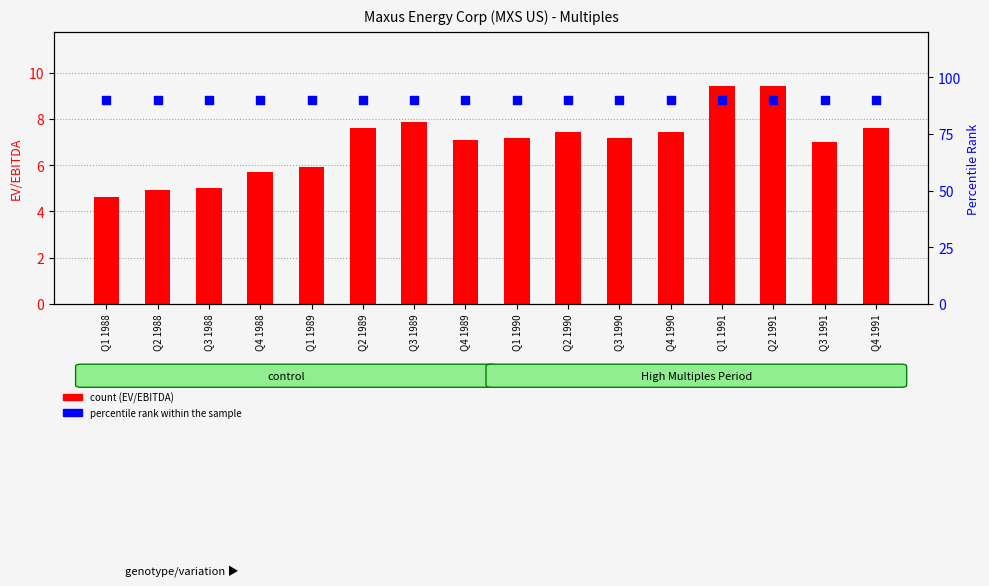

Which series reaches the minimum Y coordinate?

count